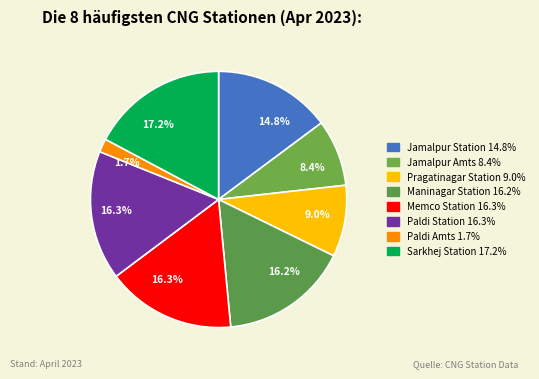

Rank the categories by value from lowest to highest.

Paldi Amts, Jamalpur Amts, Pragatinagar Station, Jamalpur Station, Maninagar Station, Memco Station, Paldi Station, Sarkhej Station